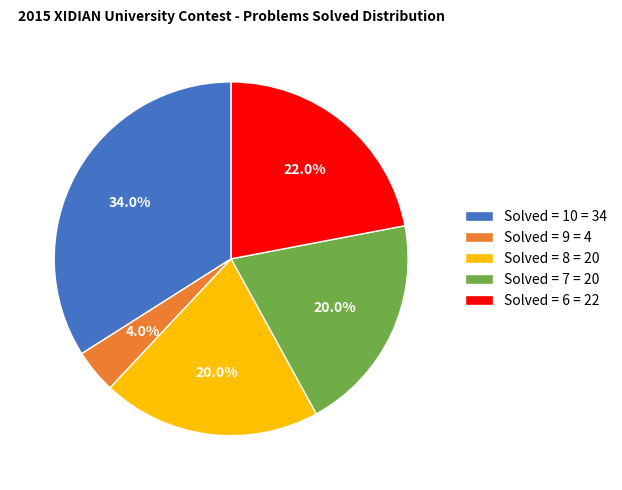

Approximately how many times larger is the value at Solved = 10 = 34 compared to Solved = 8 = 20?

1.7